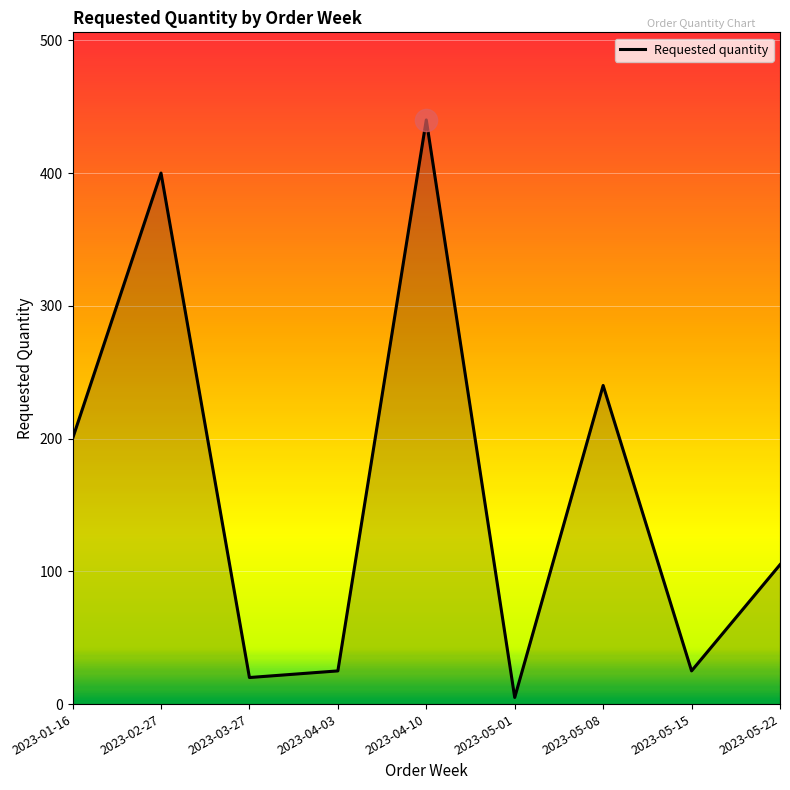

What is the greatest value displayed?

440